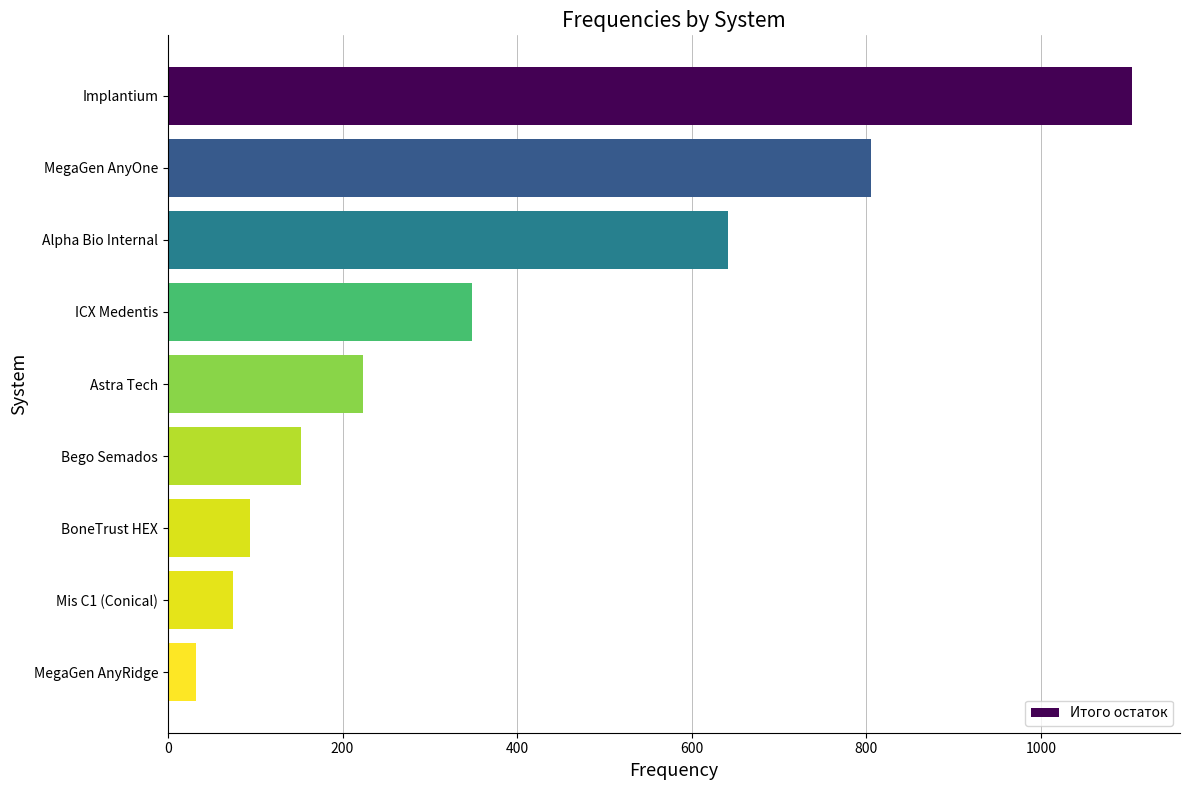

What is the change in value from Implantium to Astra Tech?

-880